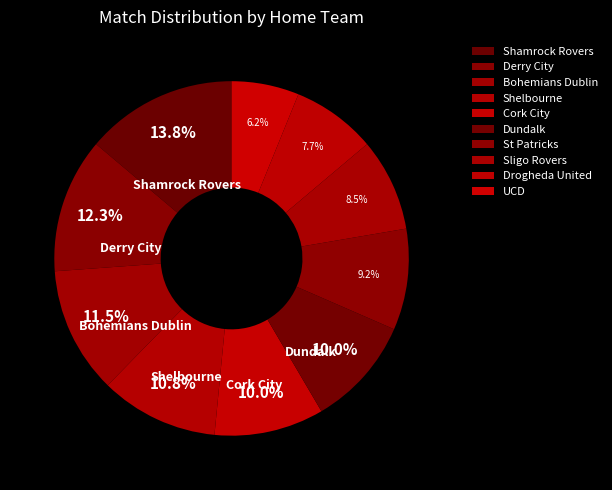

What percentage is the Shelbourne slice, to the nearest percent?

11%